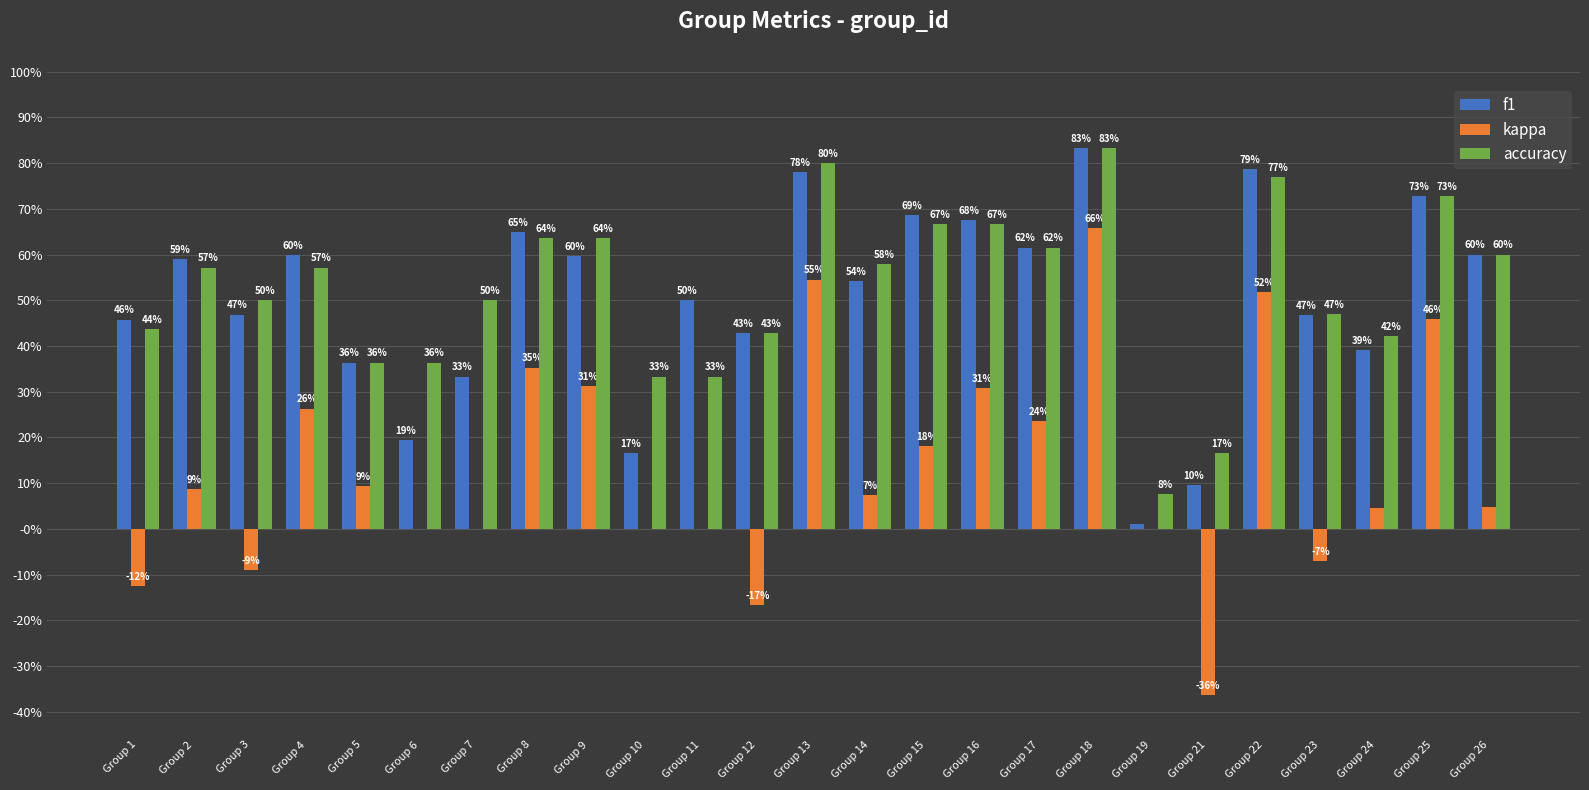

What are all the series names shown in the legend?

f1, kappa, accuracy